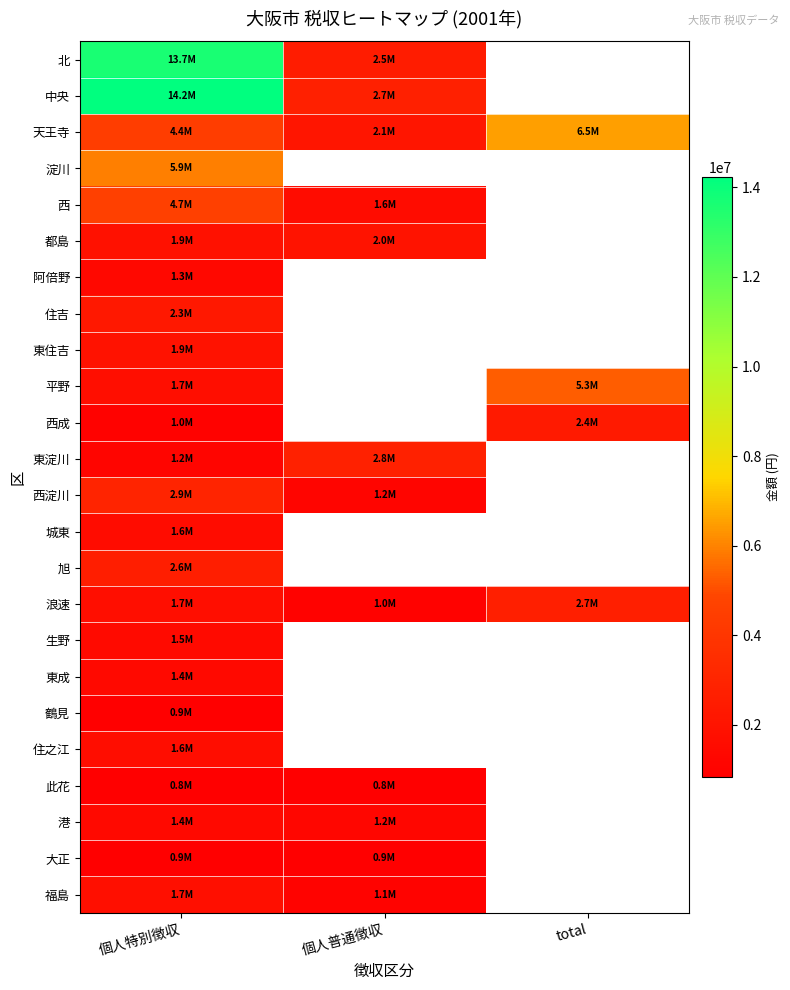

Count the 此花 values in the range 827672 to 849869.

2